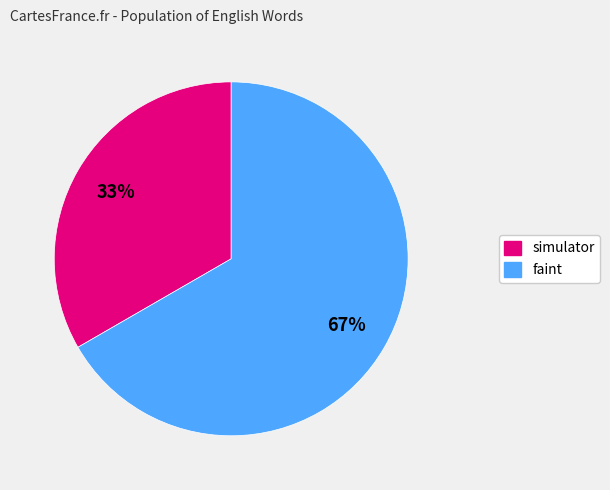

True or false: simulator accounts for 45% of the total.

False